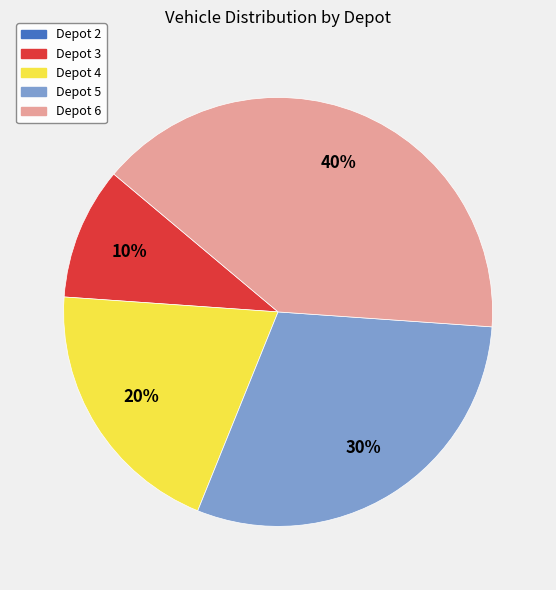

What percentage is the Depot 6 slice, to the nearest percent?

40%